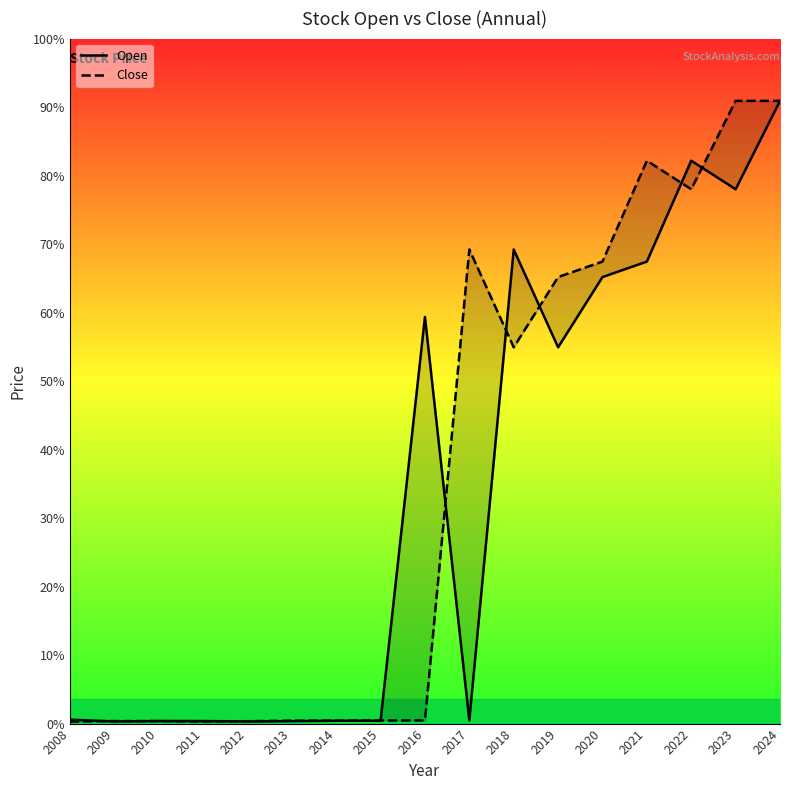

At which label is Close closest to 11116?

2018